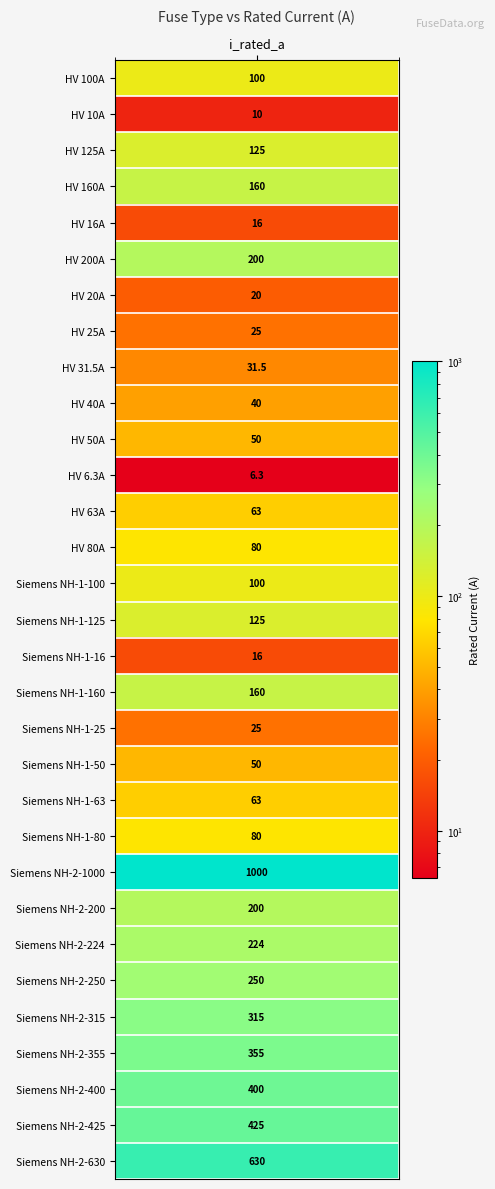

Count the number of values greater than 100.

14